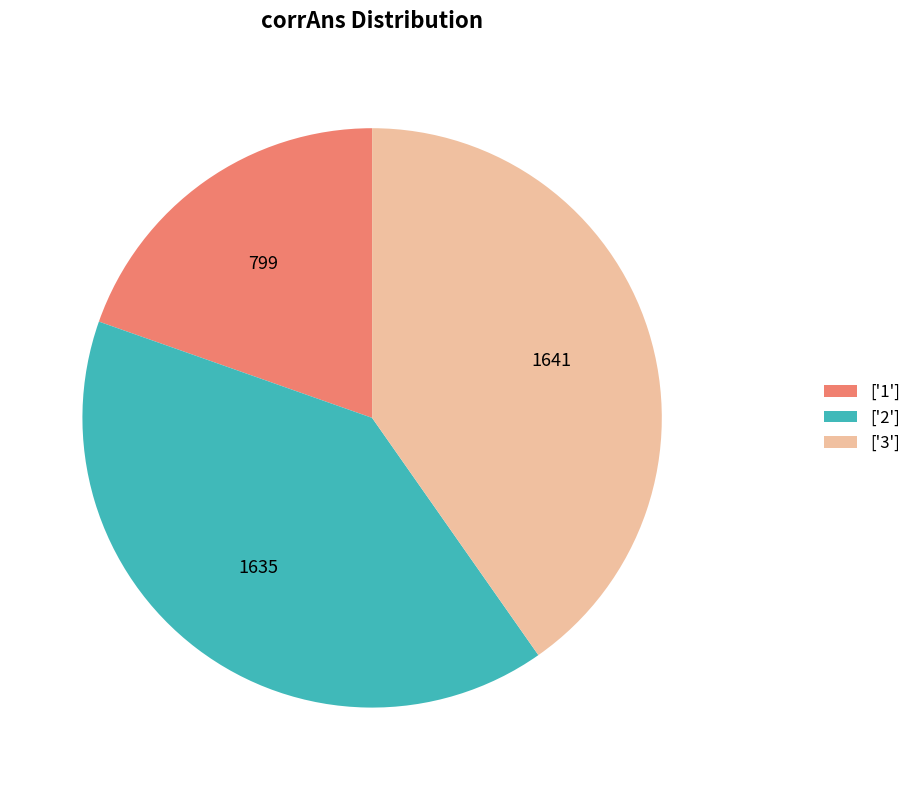

Does any single category account for the majority?

No